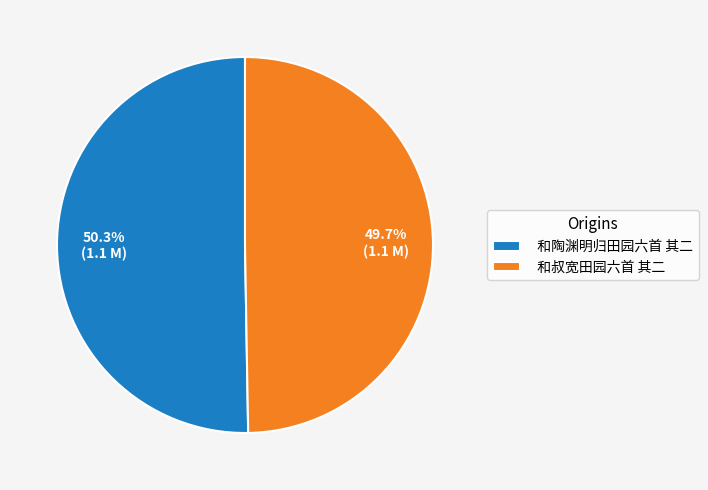

Is it true that 和叔宽田园六首 其二 is 64% of the pie?

False